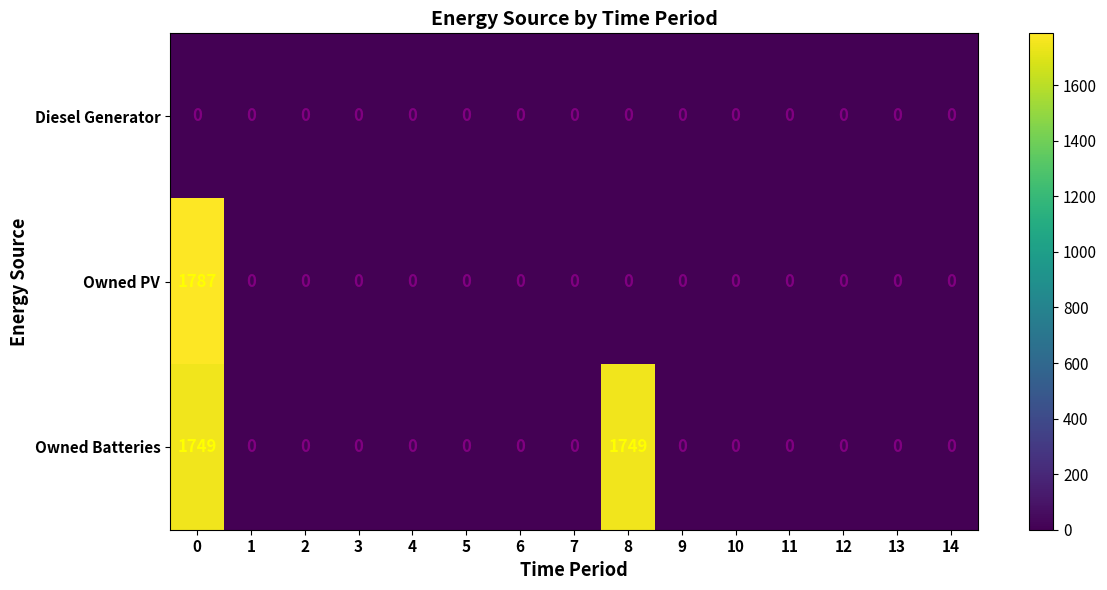

Rank the series by their average value, from highest to lowest.

Owned Batteries, Owned PV, Diesel Generator